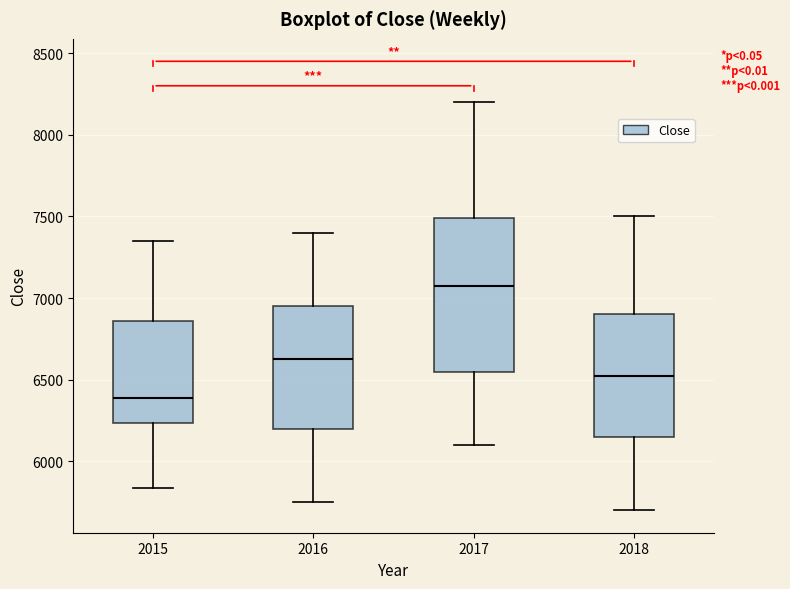

Where does the lower whisker of the box at x = 2018 end on the y-axis? The values are not printed on the chart, so give them approximately, as read against the axis.

5700